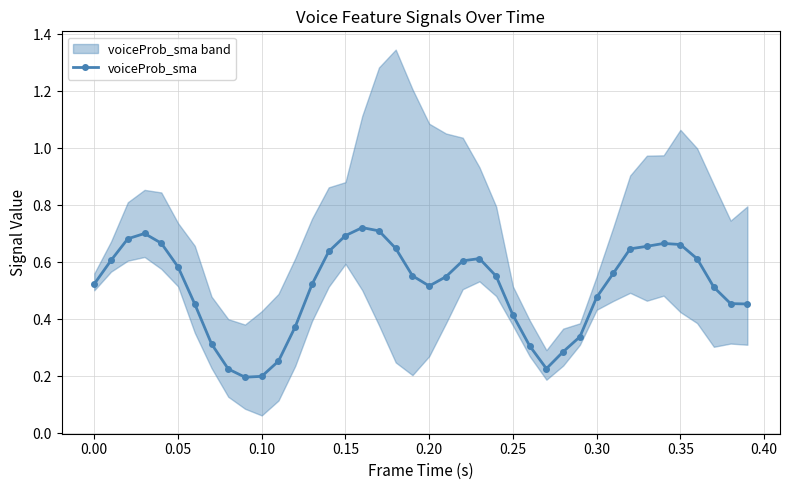

Reading left to right, what are all the values shown in this chart?

0.5	0.6	0.7	0.7	0.7	0.6	0.5	0.3	0.2	0.2	0.2	0.3	0.4	0.5	0.6	0.7	0.7	0.7	0.6	0.6	0.5	0.5	0.6	0.6	0.6	0.4	0.3	0.2	0.3	0.3	0.5	0.6	0.6	0.7	0.7	0.7	0.6	0.5	0.5	0.5